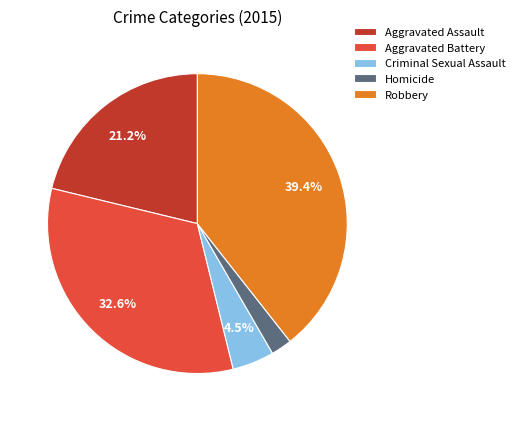

What is the ratio of the value at Aggravated Assault to the value at Aggravated Battery?

0.7